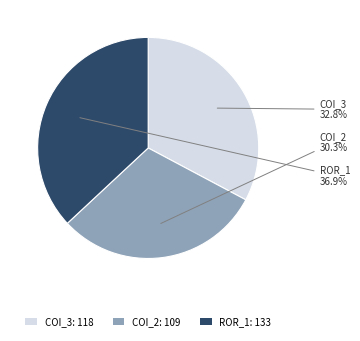

How many segments does this pie chart have?

3